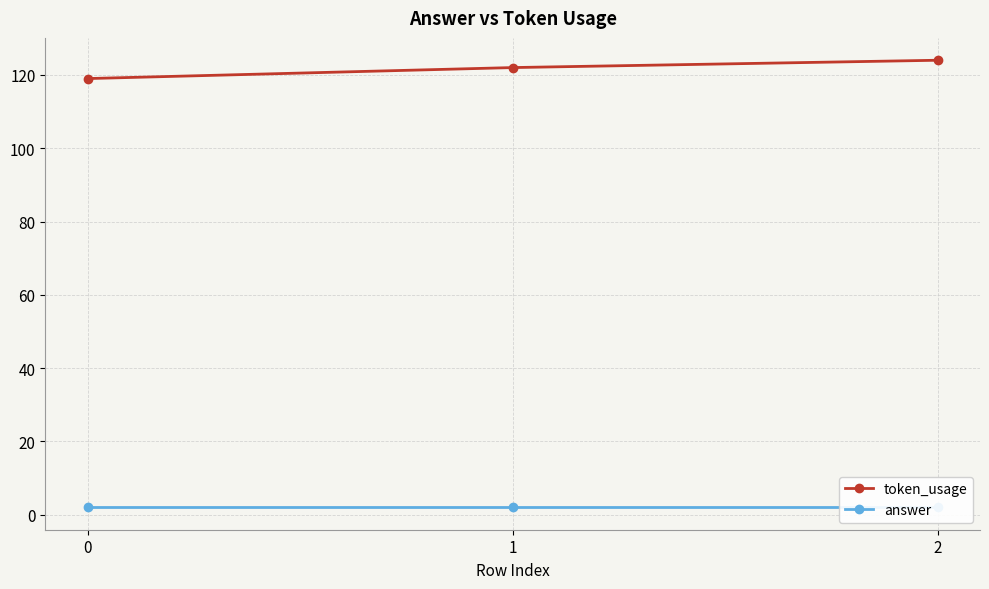

At 1, list the series in order from largest to smallest.

token_usage, answer